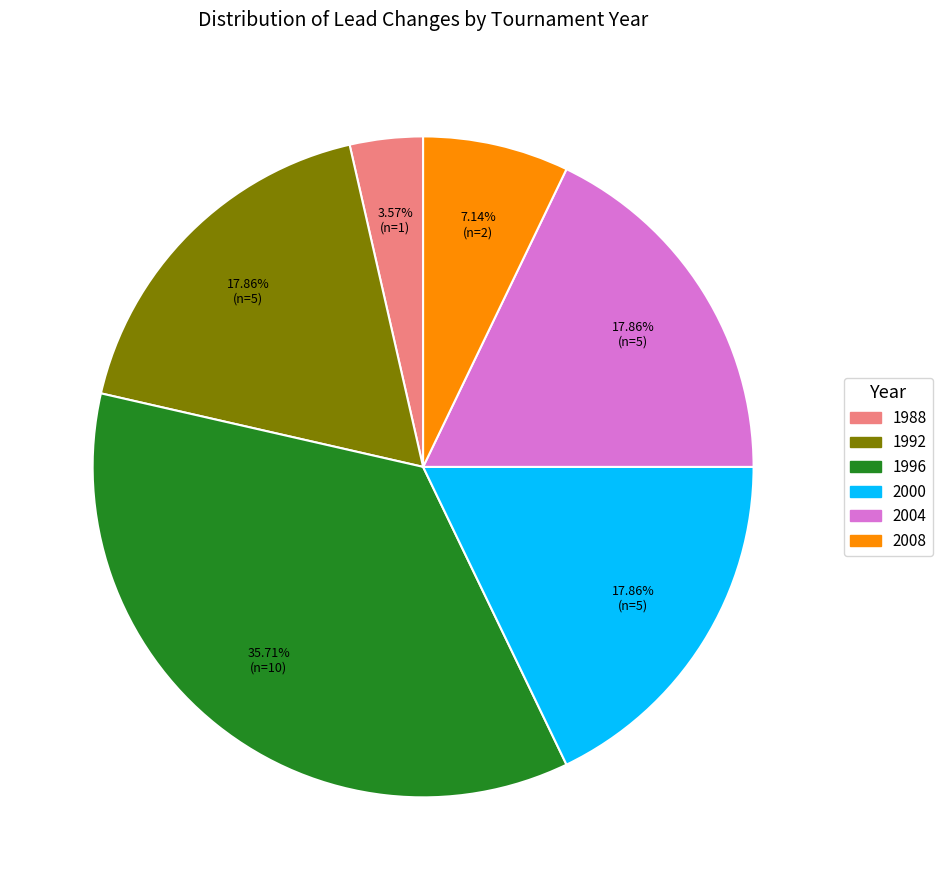

Count the number of slices in the pie.

6